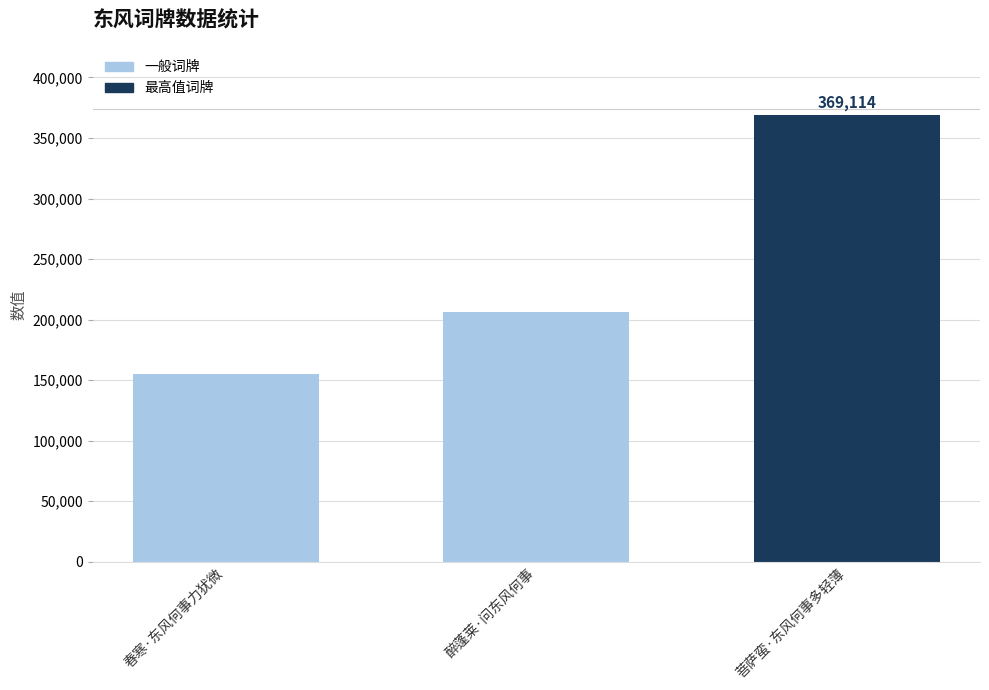

What is the difference between the values at 菩萨蛮·东风何事多轻薄 and 春寒·东风何事力犹微?

214285